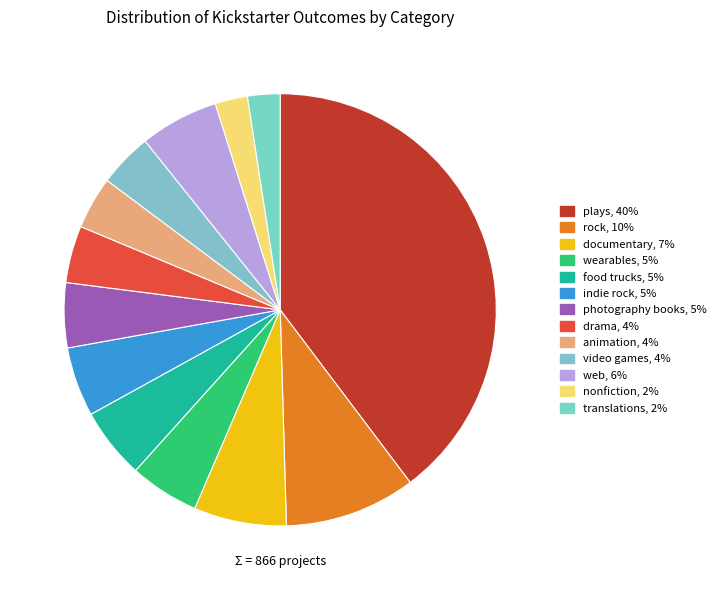

To the nearest percent, what percentage of the pie is food trucks?

5%